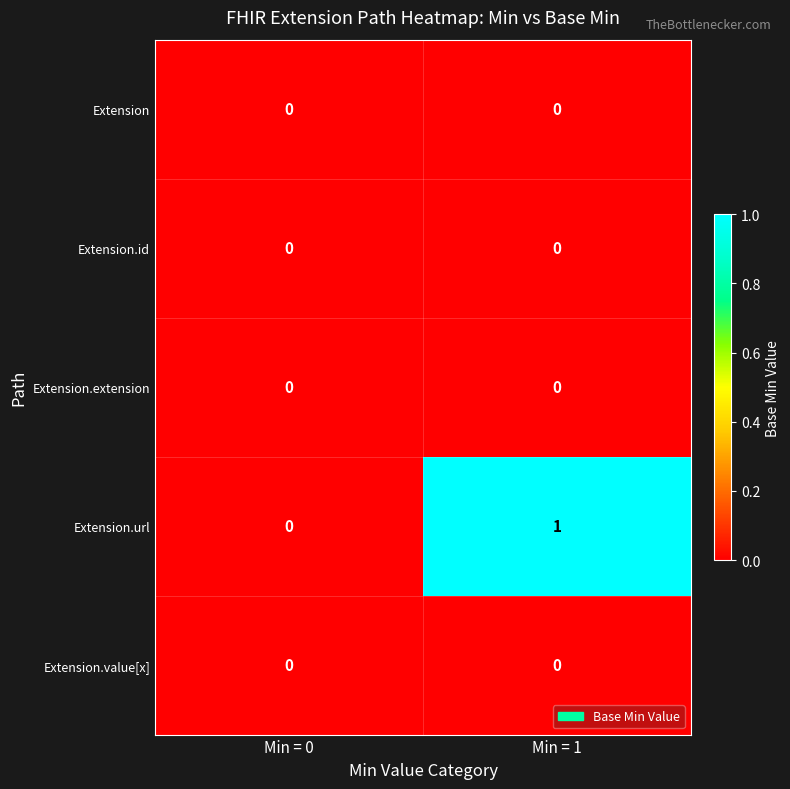

At which category is the sum across all series the highest?

Min = 1